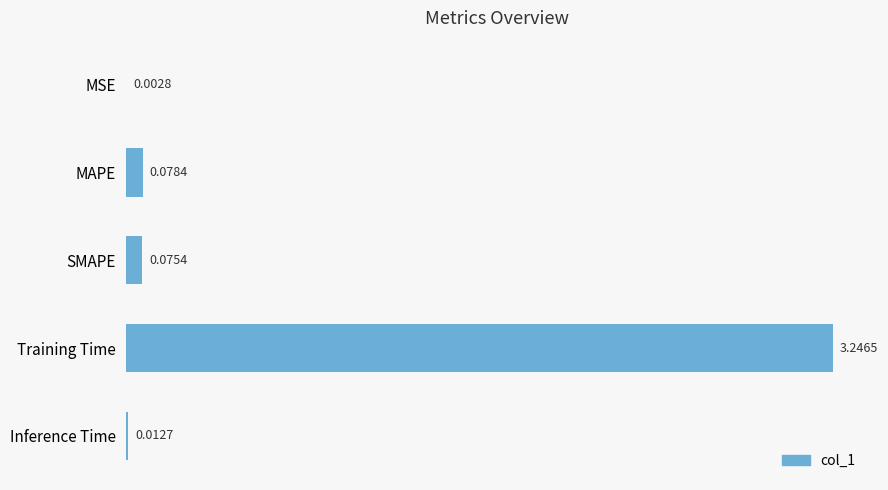

Which label corresponds to the largest value in the chart?

Training Time